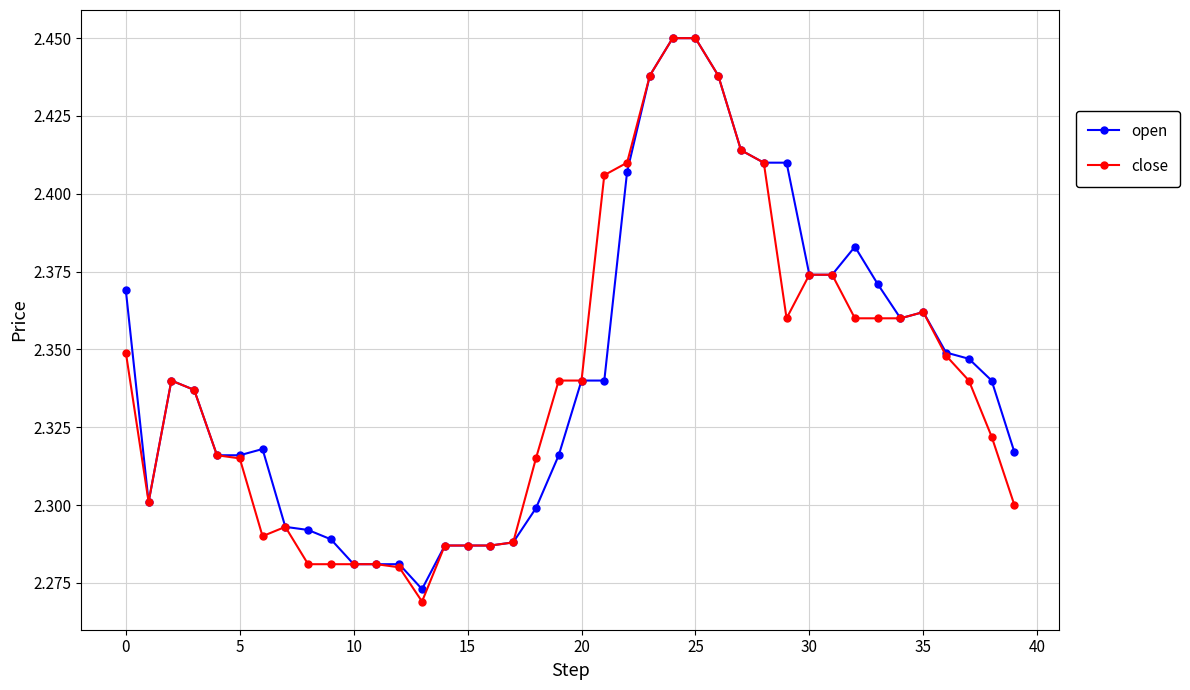

What are all the series names shown in the legend?

open, close